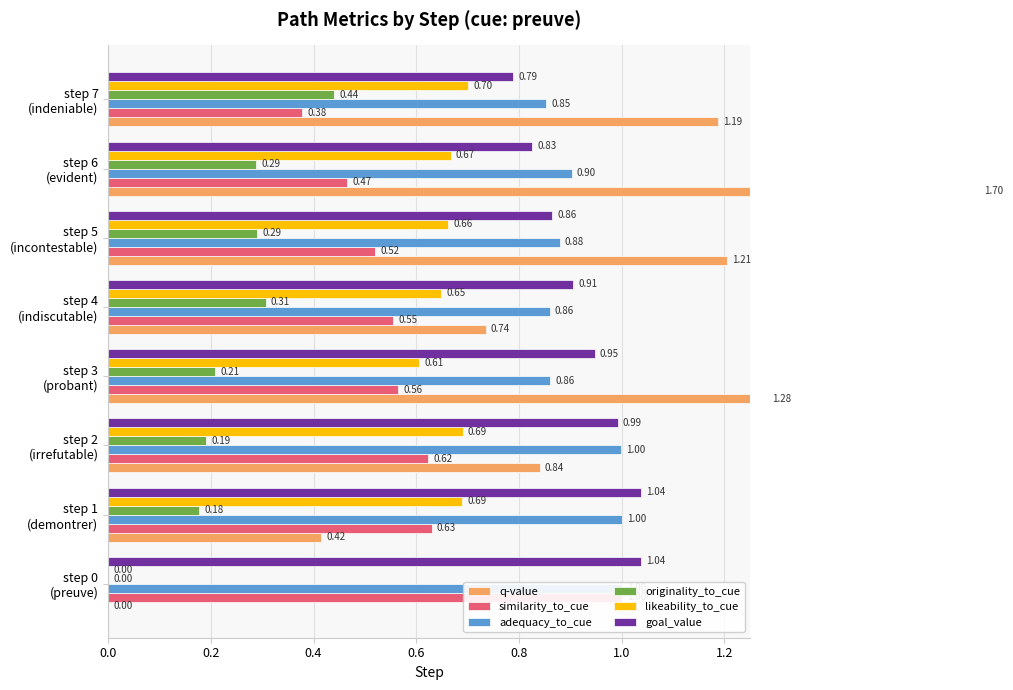

What are all the series names shown in the legend?

q-value, similarity_to_cue, adequacy_to_cue, originality_to_cue, likeability_to_cue, goal_value